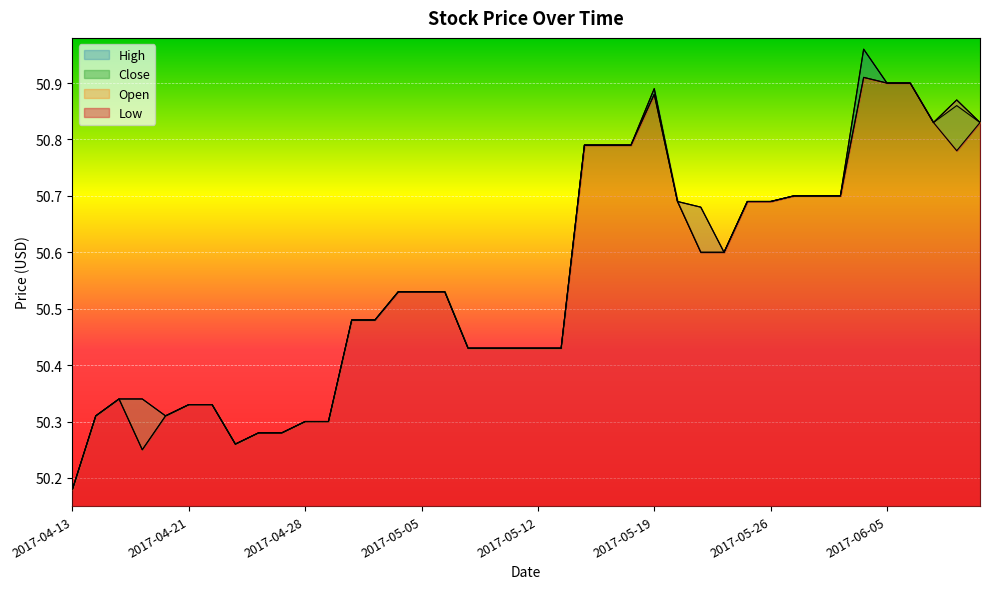

In Low, how many points are lower than both neighbors (excluding endpoints)?

3